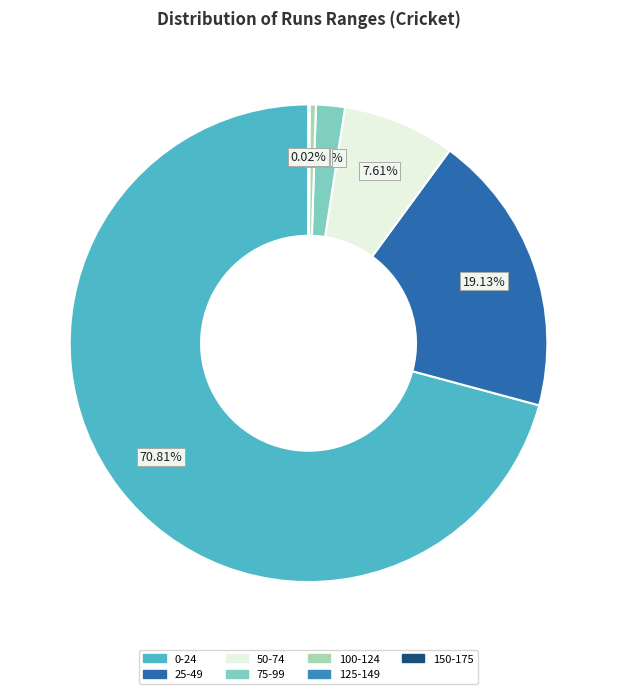

How many segments does this pie chart have?

7